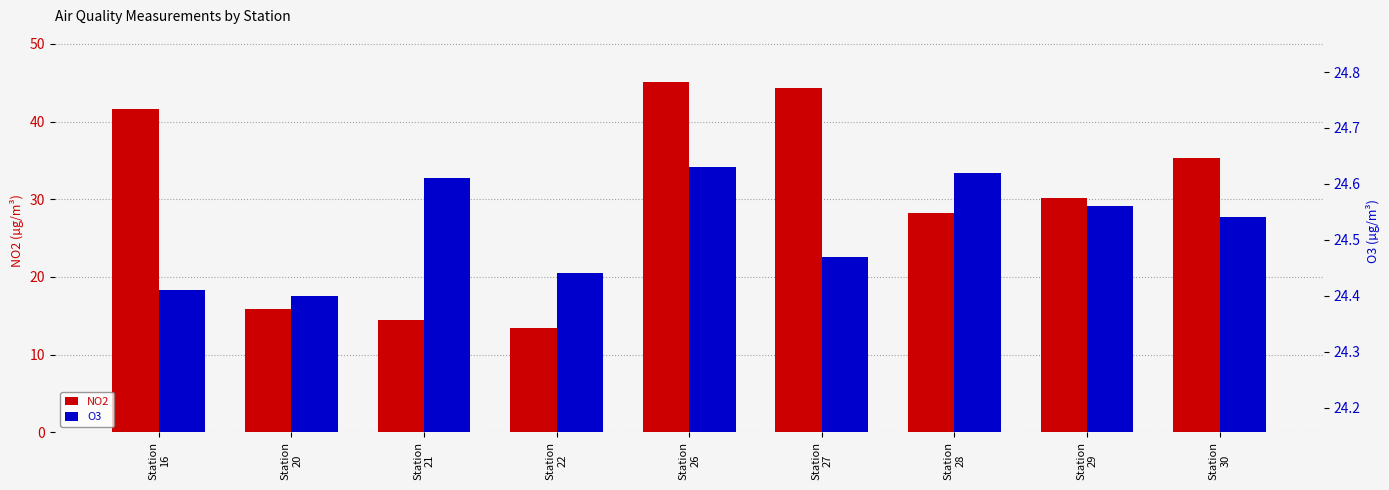

Which series changed the most between Station
26 and Station
28?

NO2